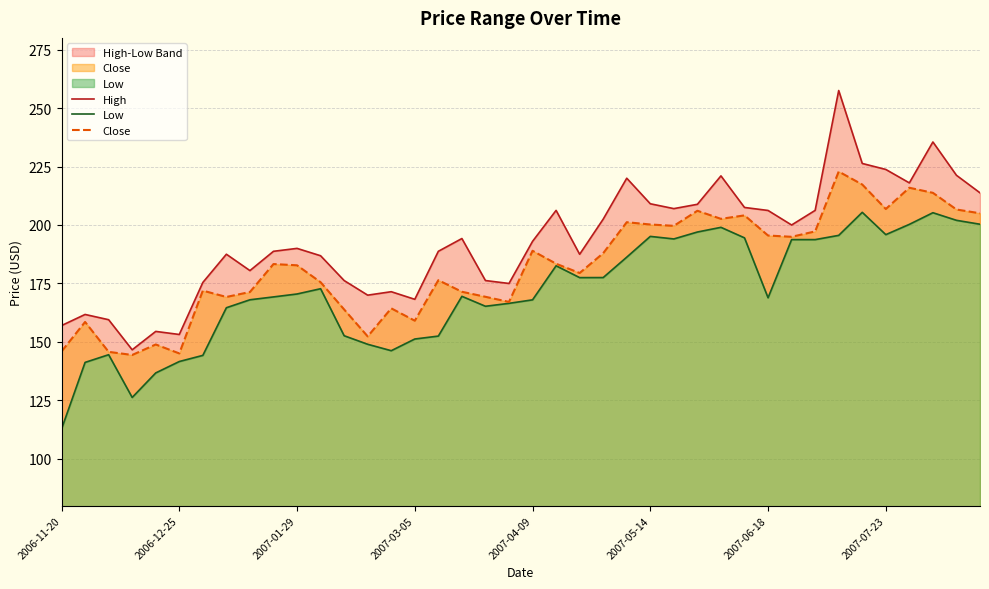

Rank the series by their average value, from highest to lowest.

High, Close, Low